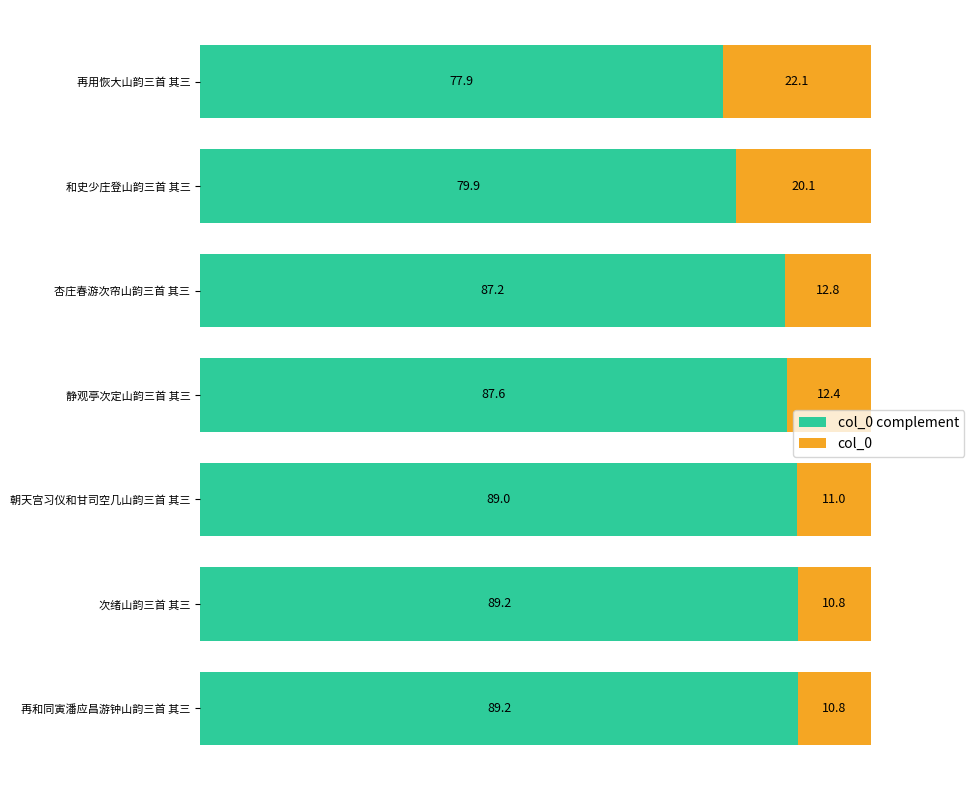

What is the total value across all series at 再用恢大山韵三首 其三?

100.0